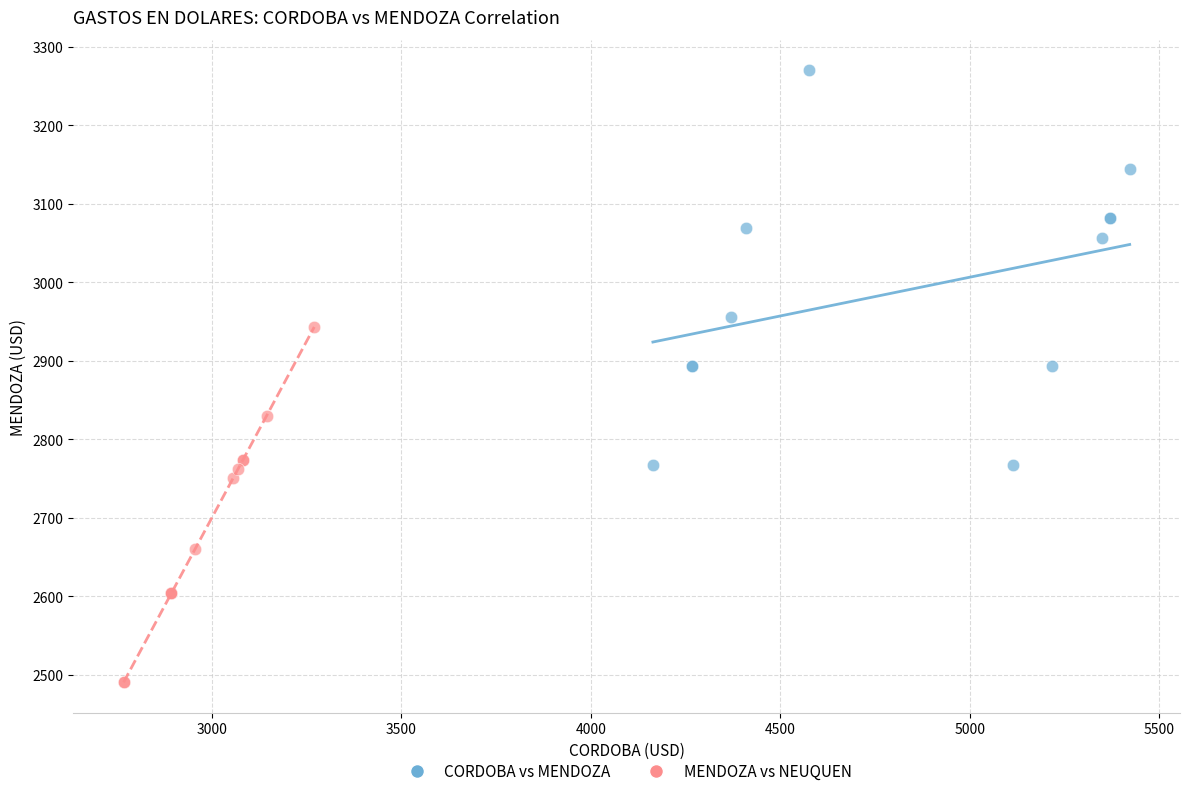

Which series reaches the maximum Y coordinate?

CORDOBA vs MENDOZA